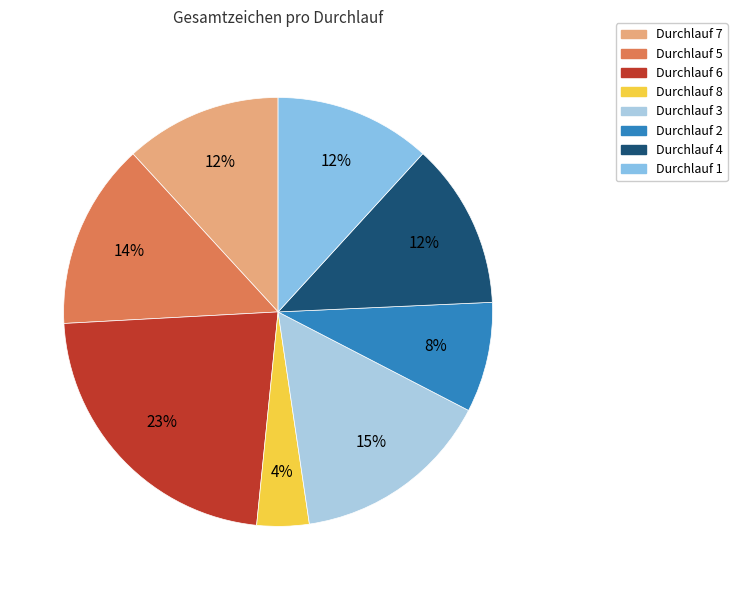

What is the ratio of the value at Durchlauf 5 to the value at Durchlauf 7?

1.2